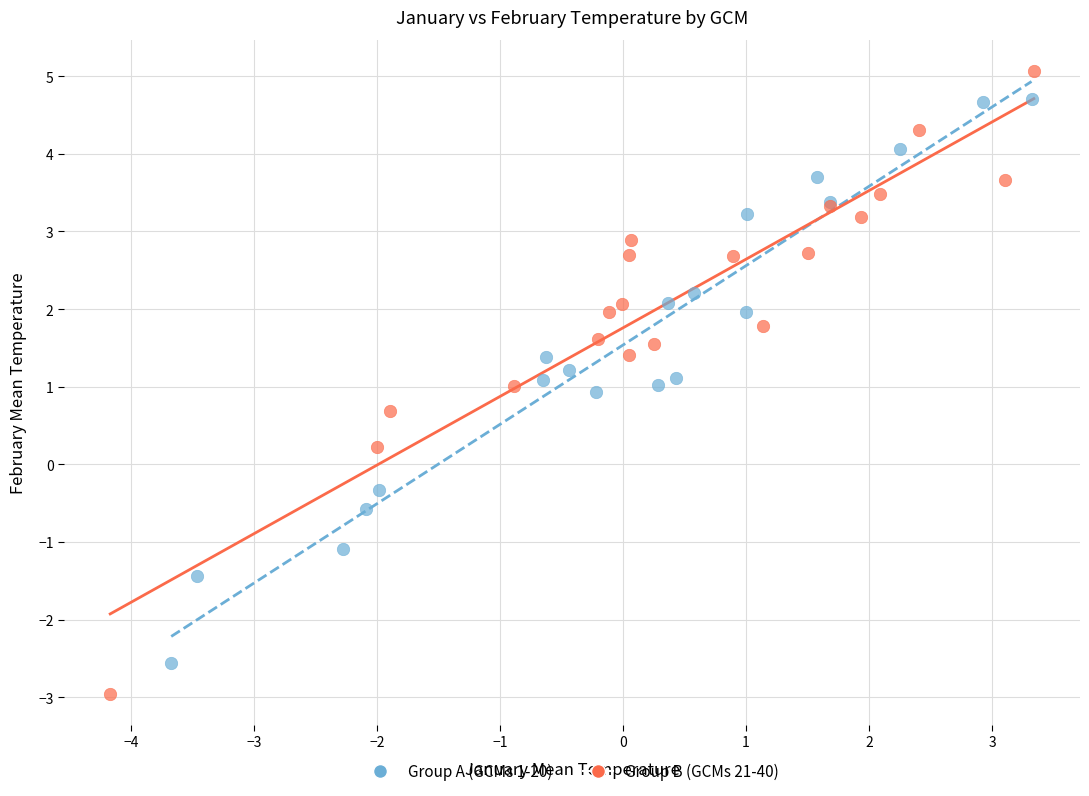

Which series has the widest spread of Y values?

Group B (GCMs 21-40)